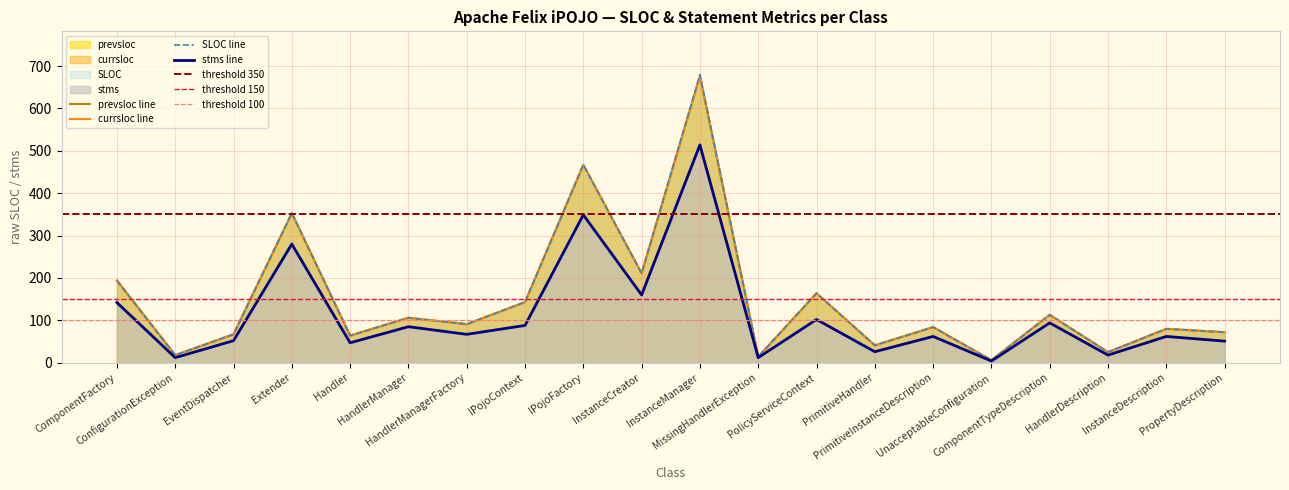

True or false: prevsloc has a value of 38 at ComponentTypeDescription.

False